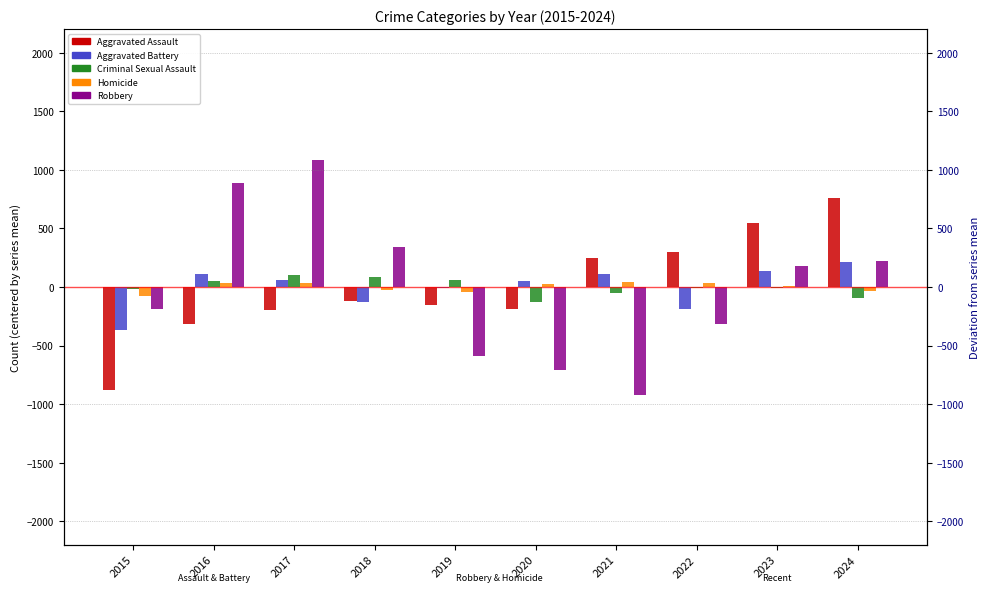

Is it true that Homicide equals 5.6 at 2023?

True